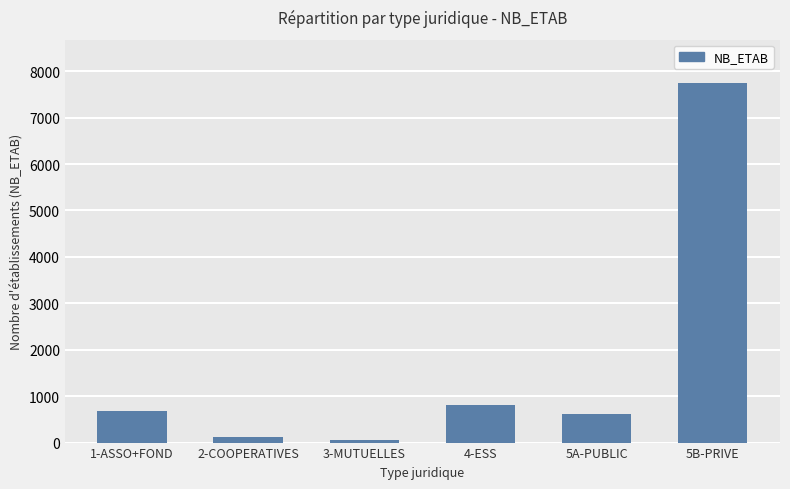

What is the label of the 4th bar from the left?

4-ESS